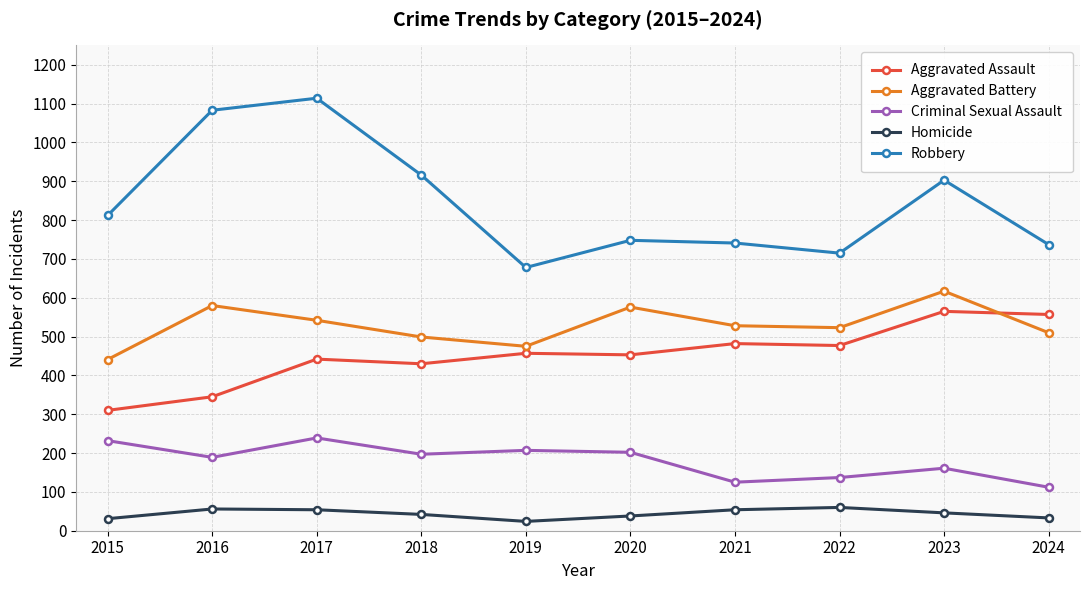

Which series has the largest total across all categories?

Robbery